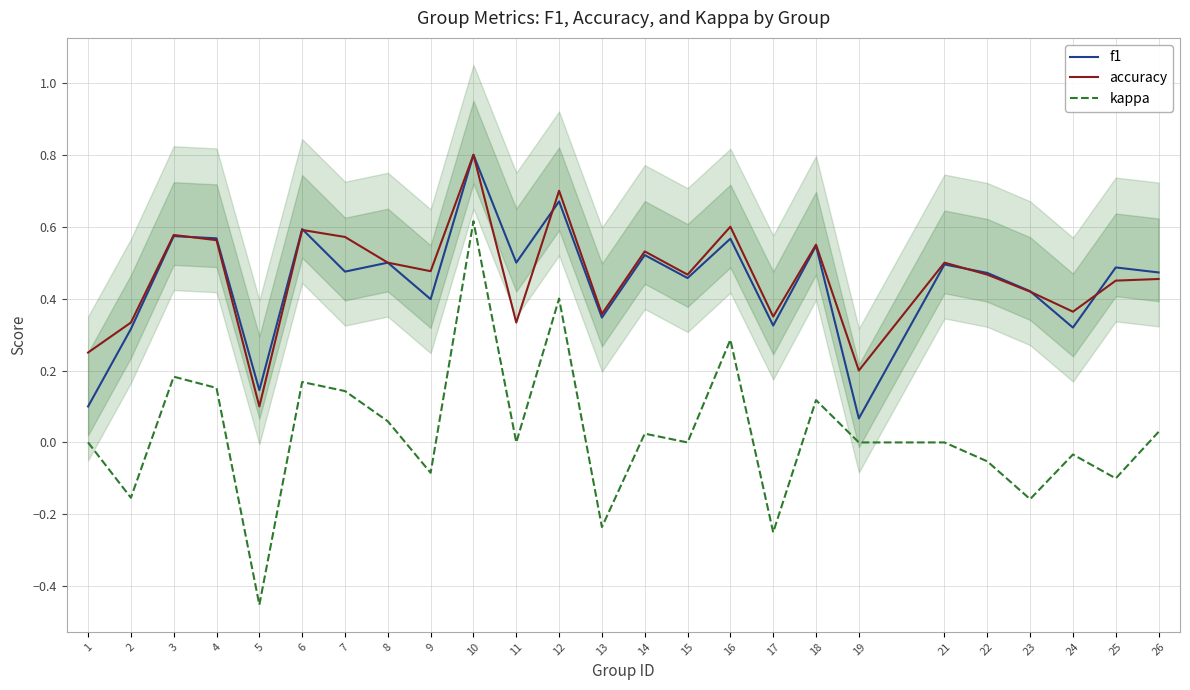

How many interior local peaks does the f1 series have?

10